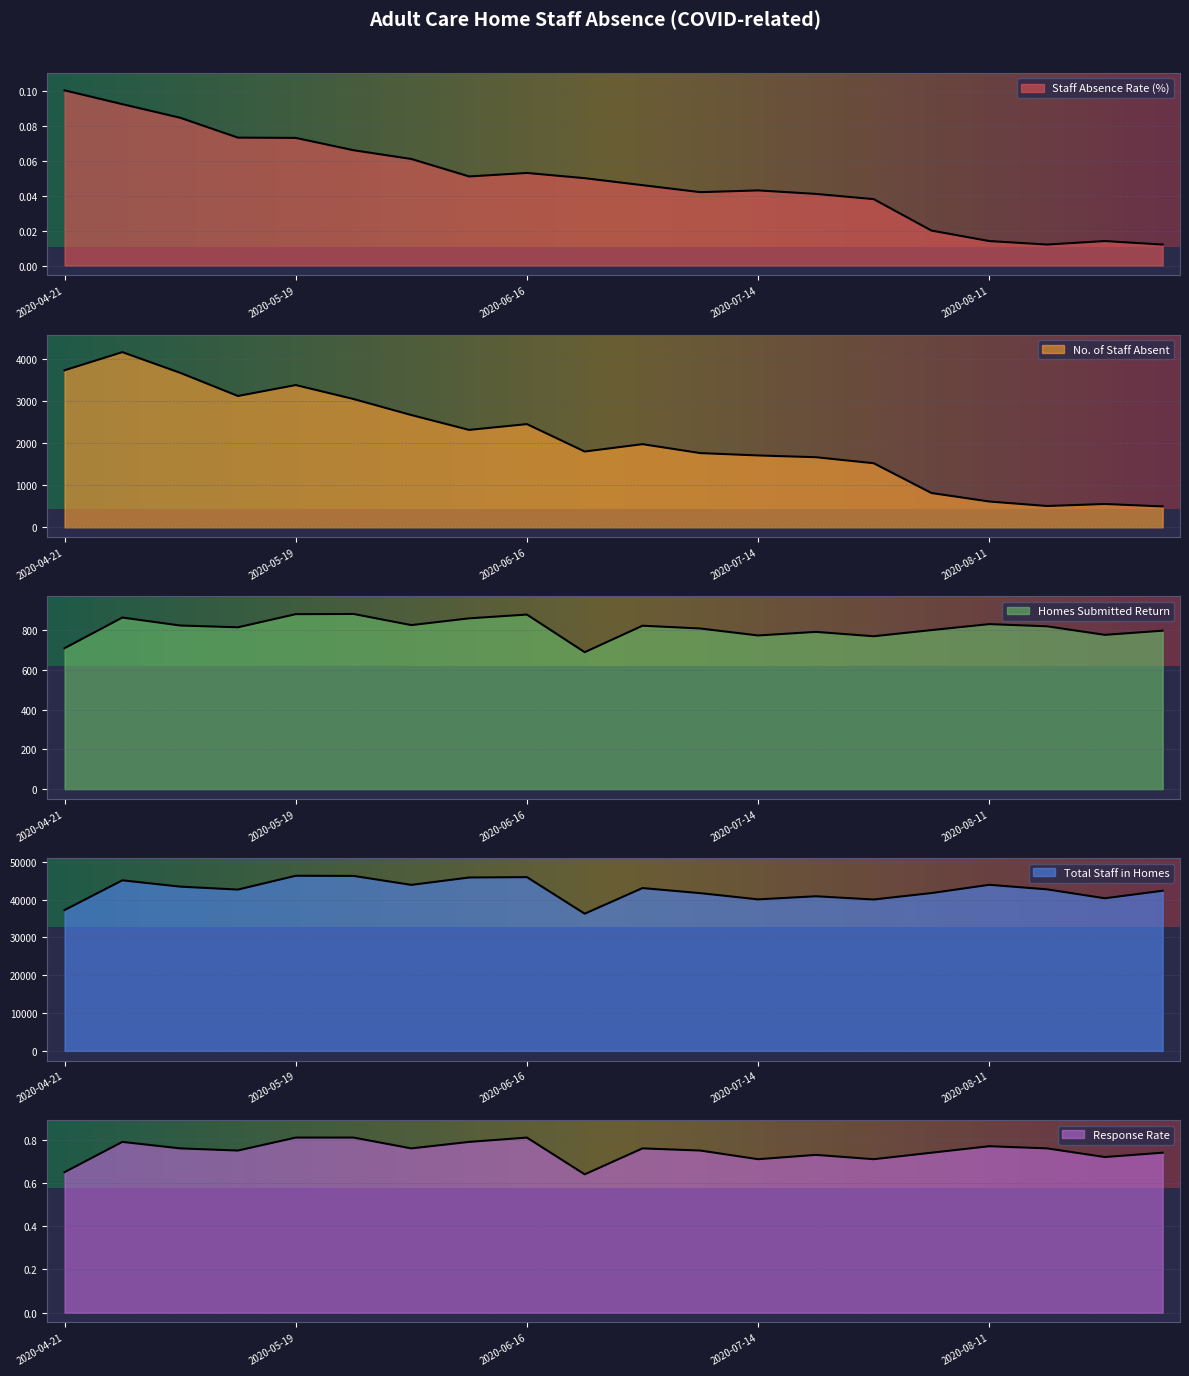

The value of Total Staff in Homes at 2020-05-19 is 79063.9. True or false?

False